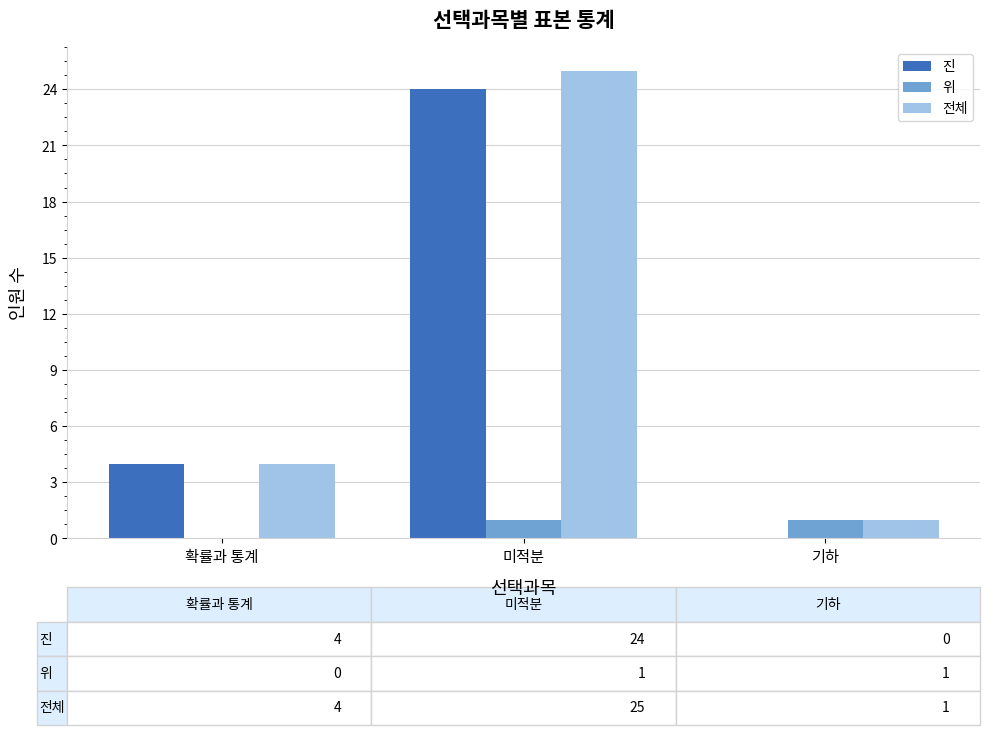

True or false: 전체 has a value of 3 at 확률과 통계.

False